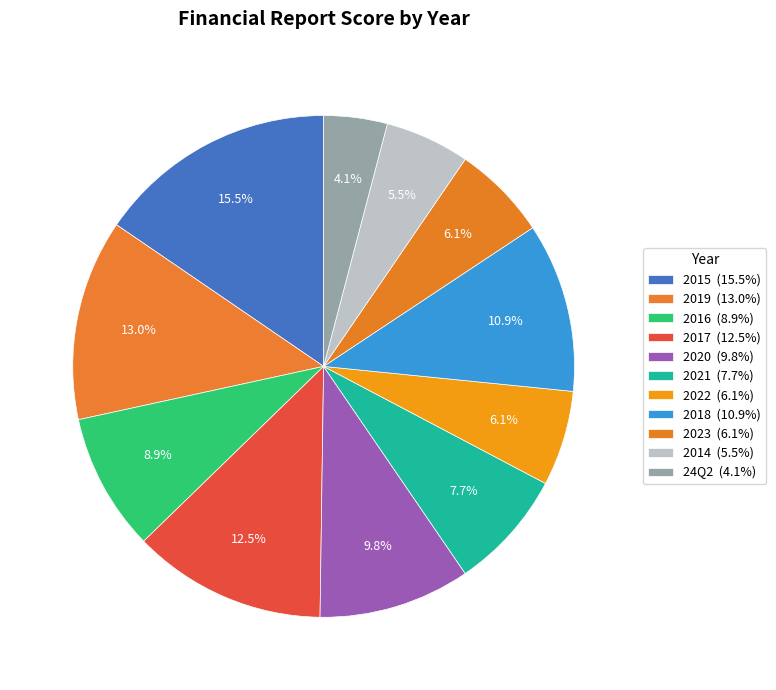

Is it true that 2015 is 8% of the pie?

False